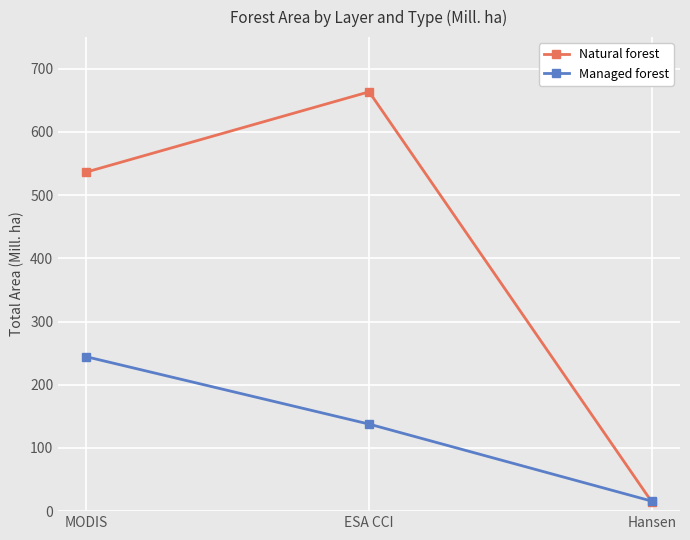

Which series changed the most between MODIS and ESA CCI?

Natural forest